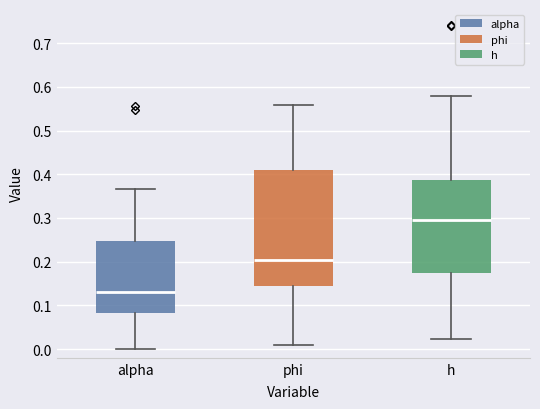

Where is the upper edge of the box for phi on the y-axis? The values are not printed on the chart, so give them approximately, as read against the axis.

0.41